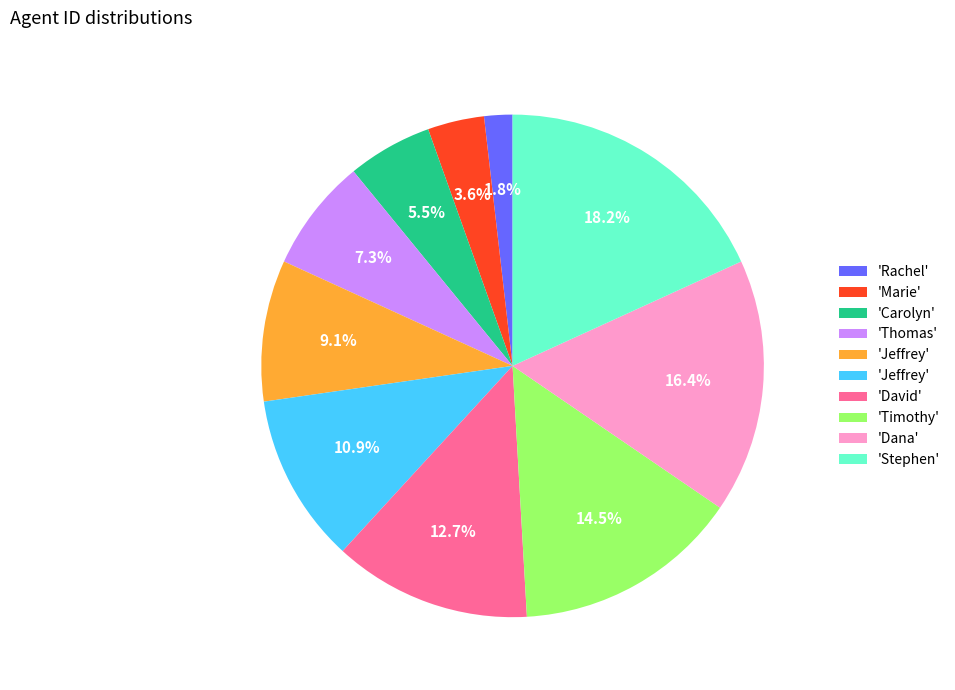

Is there any slice that represents more than half of the pie?

No